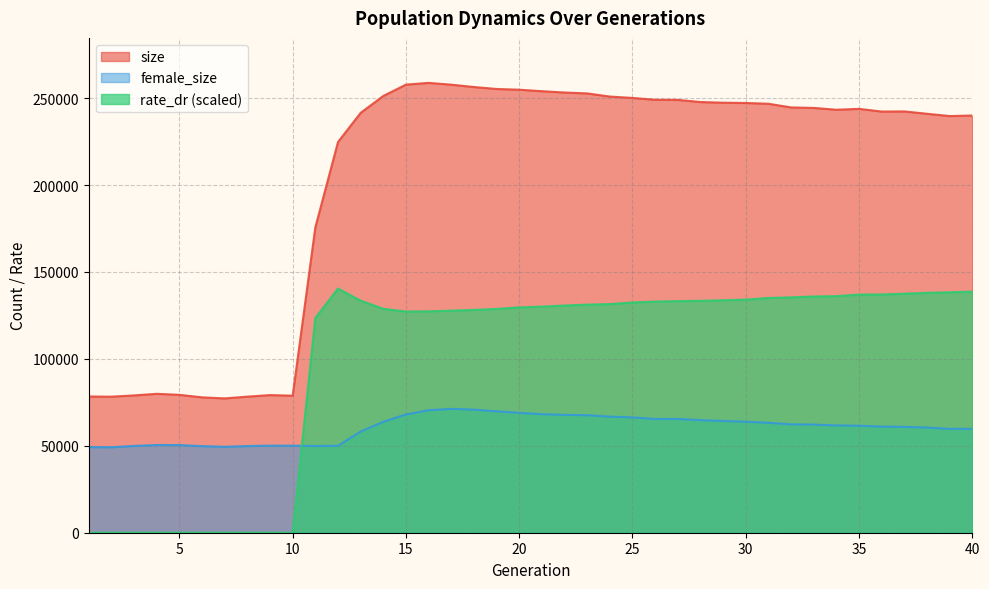

At which category does the chart reach its minimum across all series?

1